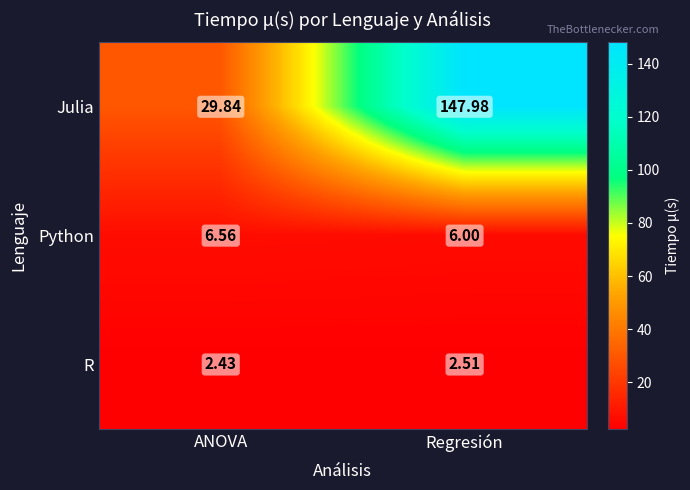

What is the total value across all series at Regresión?

156.5